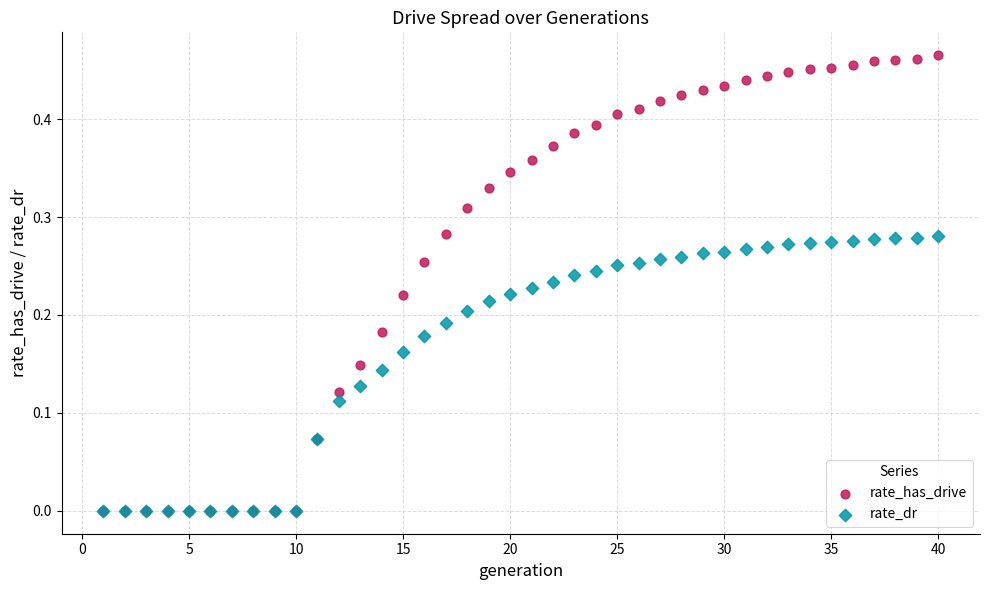

Which series has the largest Y range (max minus min)?

rate_has_drive